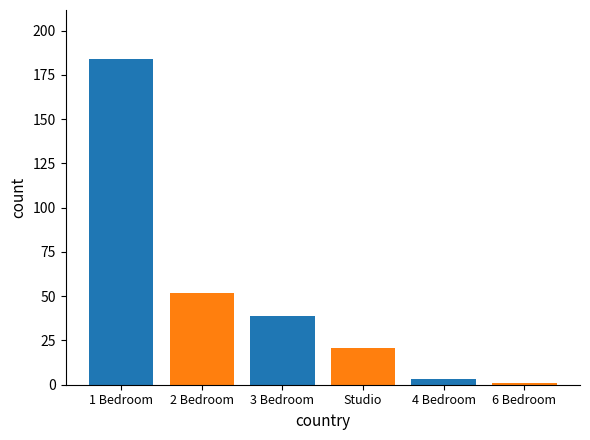

What is the sum of all values?

300